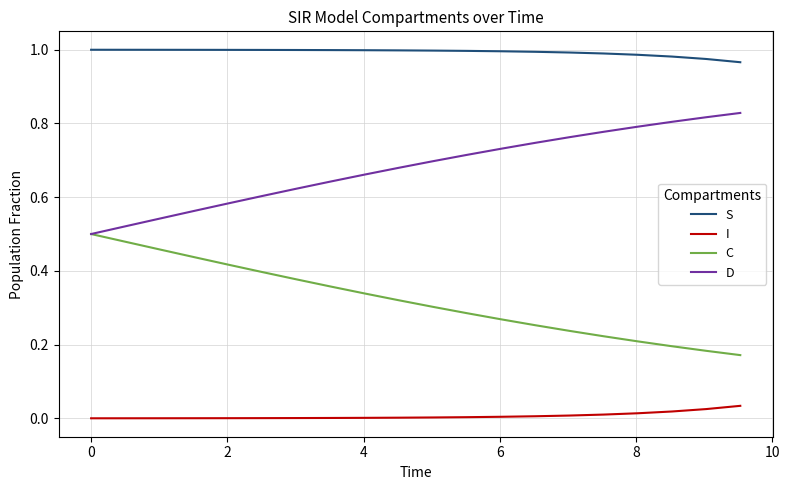

True or false: D and S intersect in this chart.

False